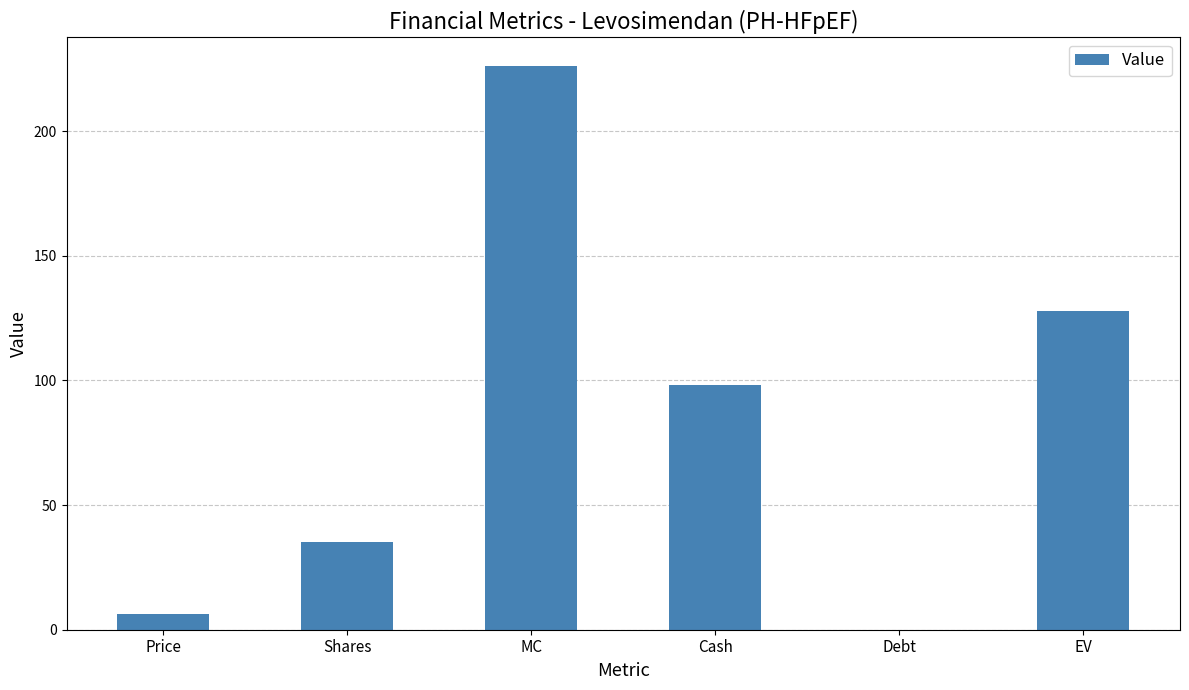

The value at MC is 226.2. True or false?

True